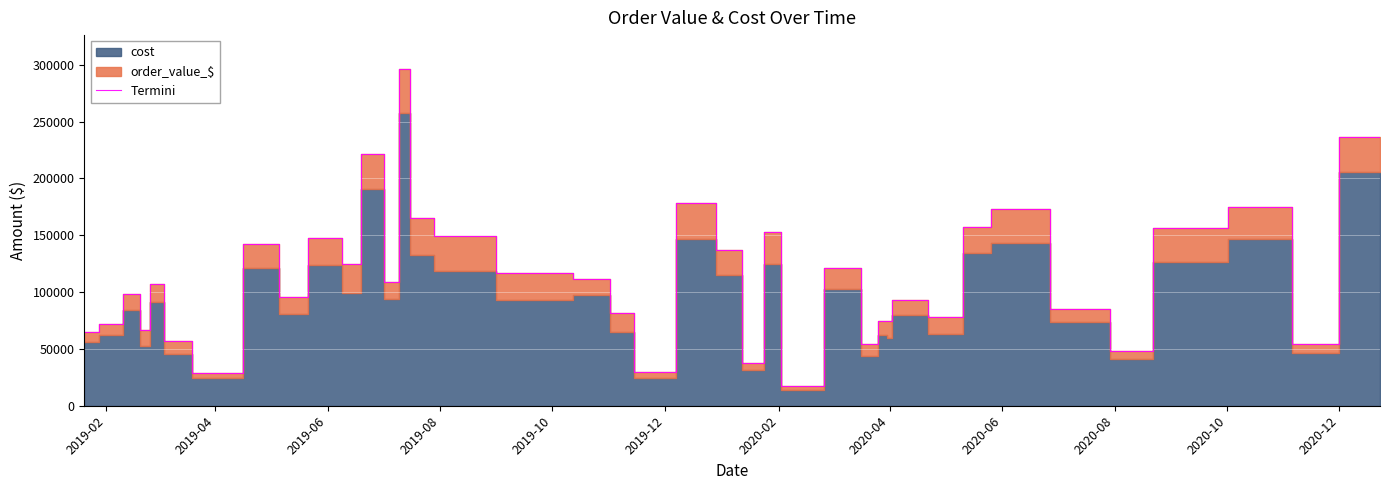

What is the maximum value shown in the chart?

296465.6